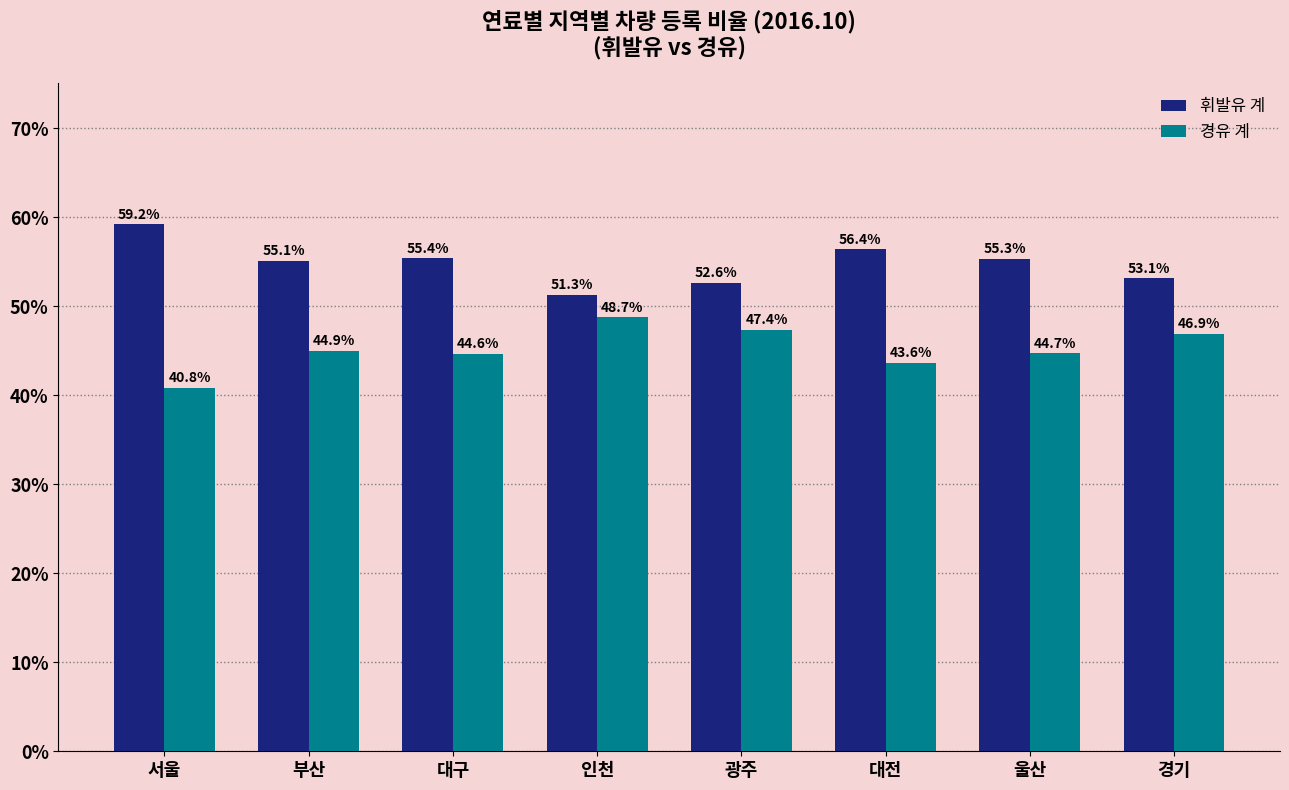

How many bars are there in total?

16